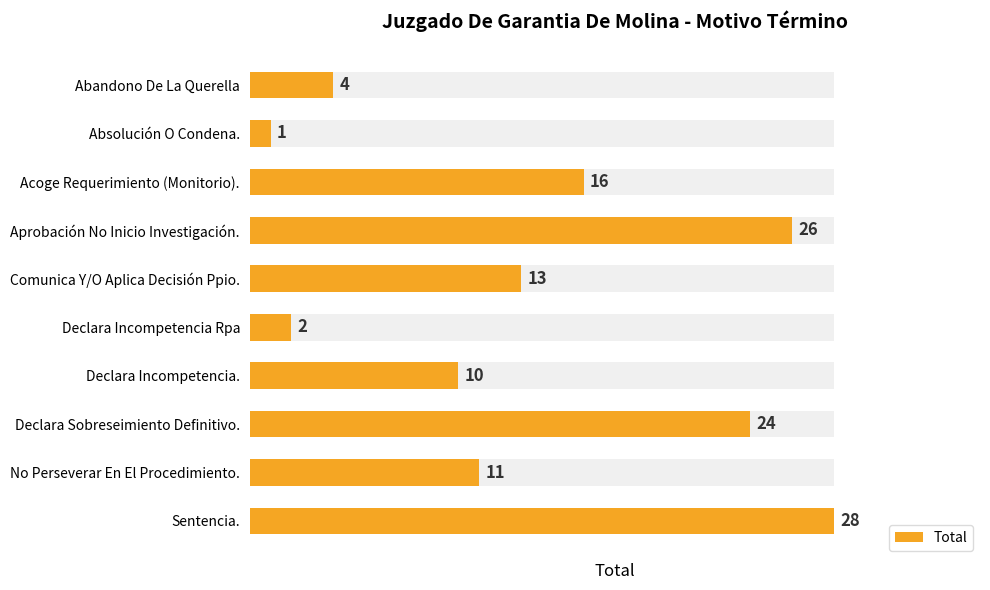

What is the change in value from Acoge Requerimiento (Monitorio). to Declara Sobreseimiento Definitivo.?

+8